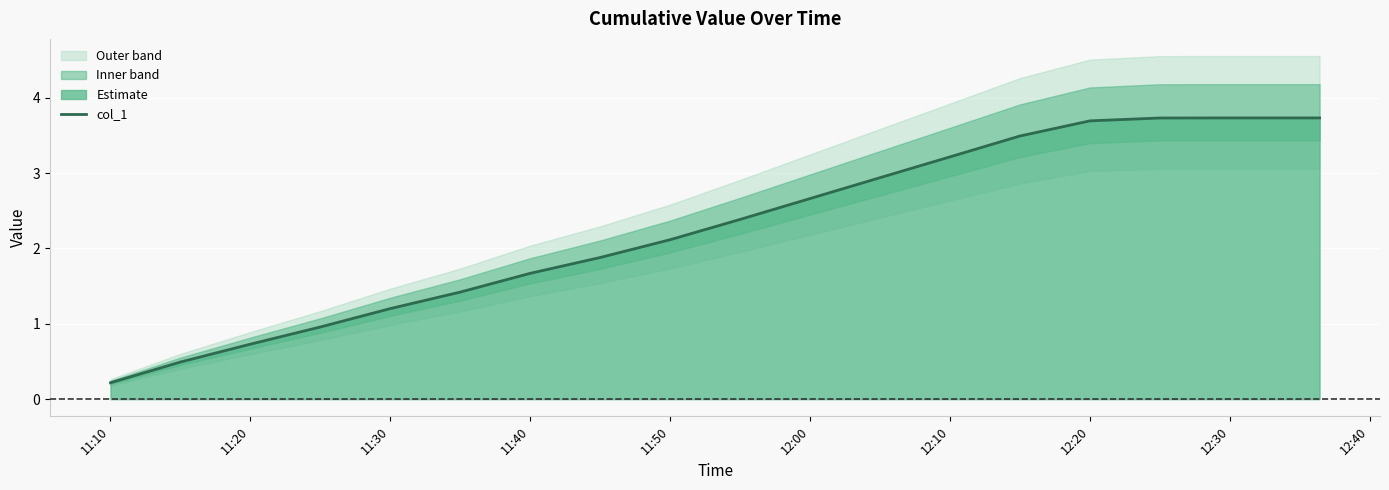

True or false: col_1 has a value of 0.2 at 11:10.

True